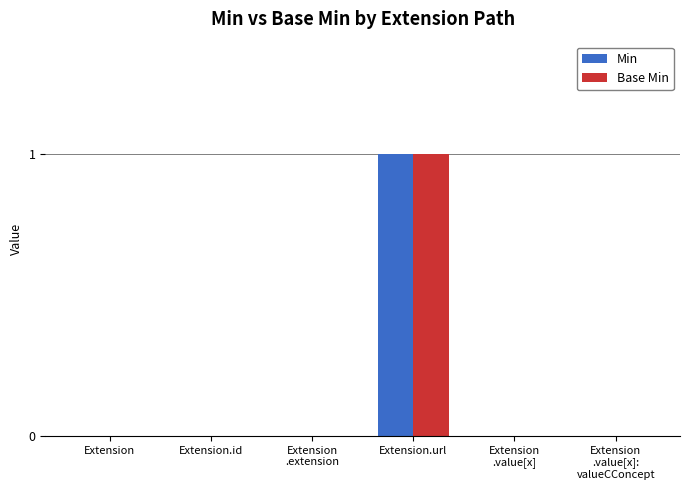

At which category is the sum across all series the highest?

Extension.url